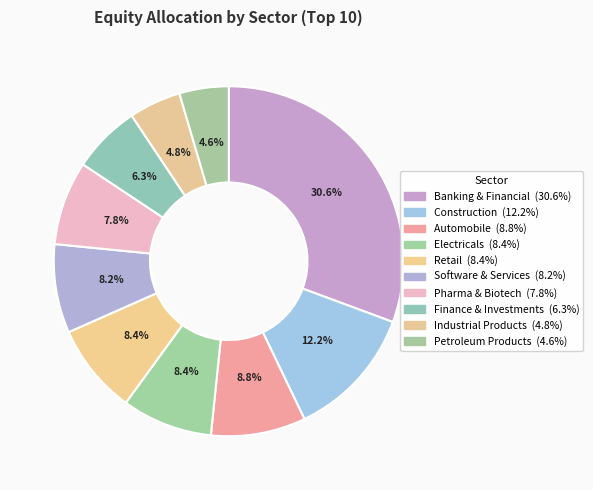

To the nearest percent, what is the combined percentage of Banking & Financial and Pharma & Biotech?

38%